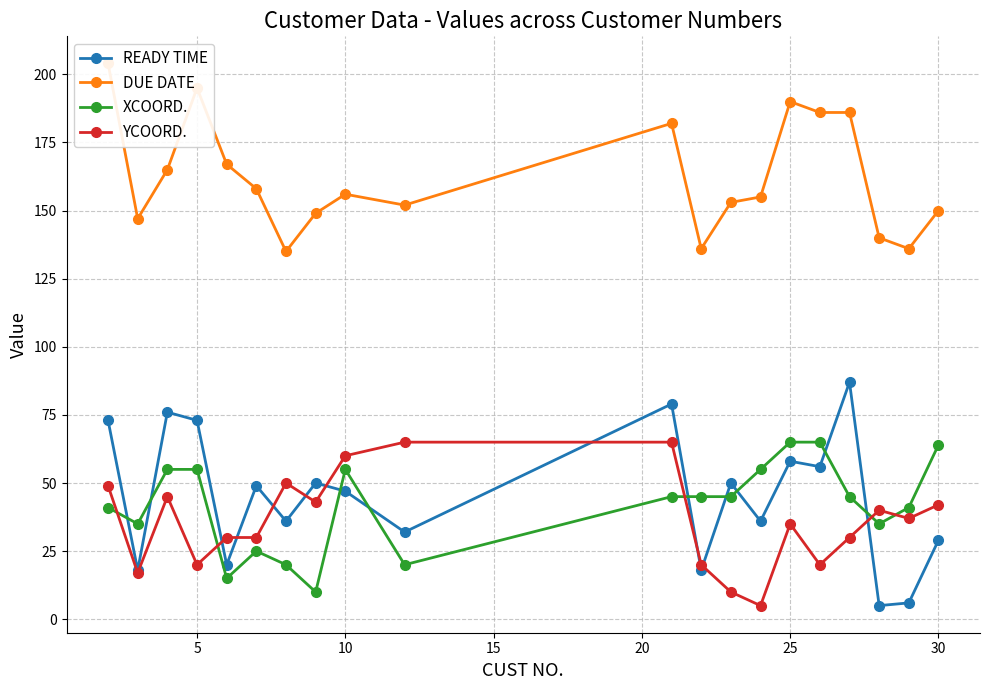

After their last crossing, which series has the higher values: XCOORD. or READY TIME?

XCOORD.